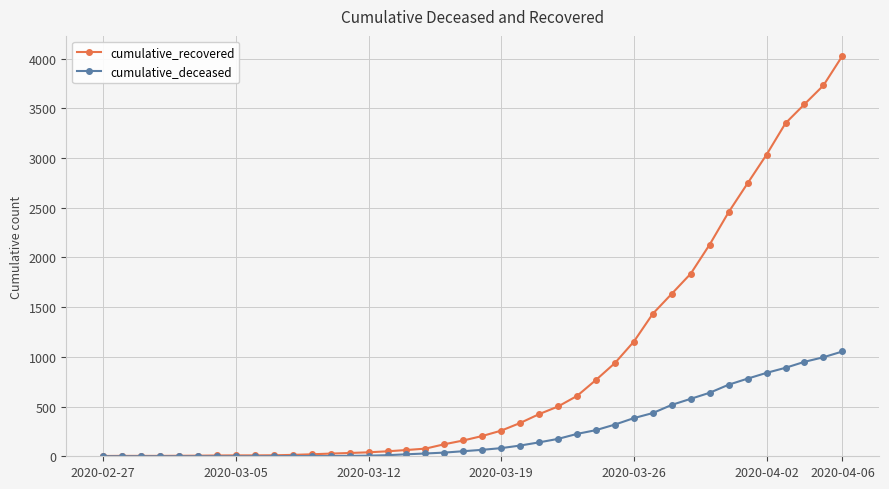

What is the value of the cumulative_recovered point at the 24th from the left?

424